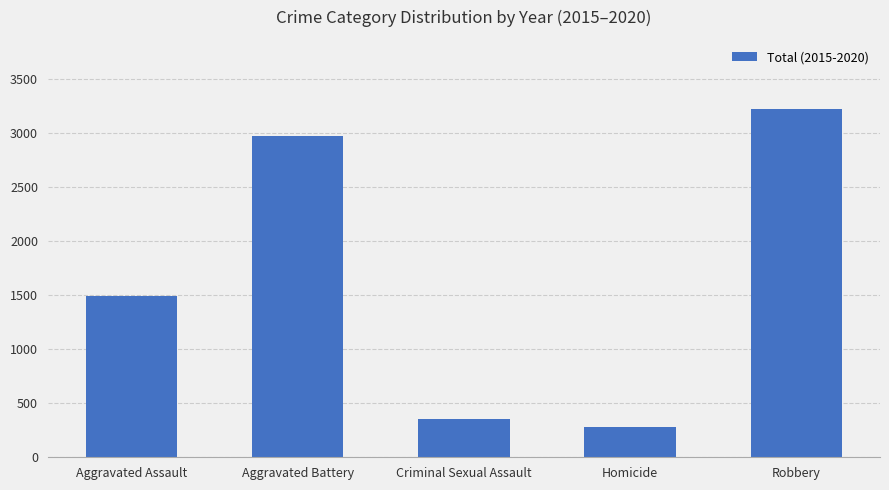

True or false: the data shows 357 at Criminal Sexual Assault.

True